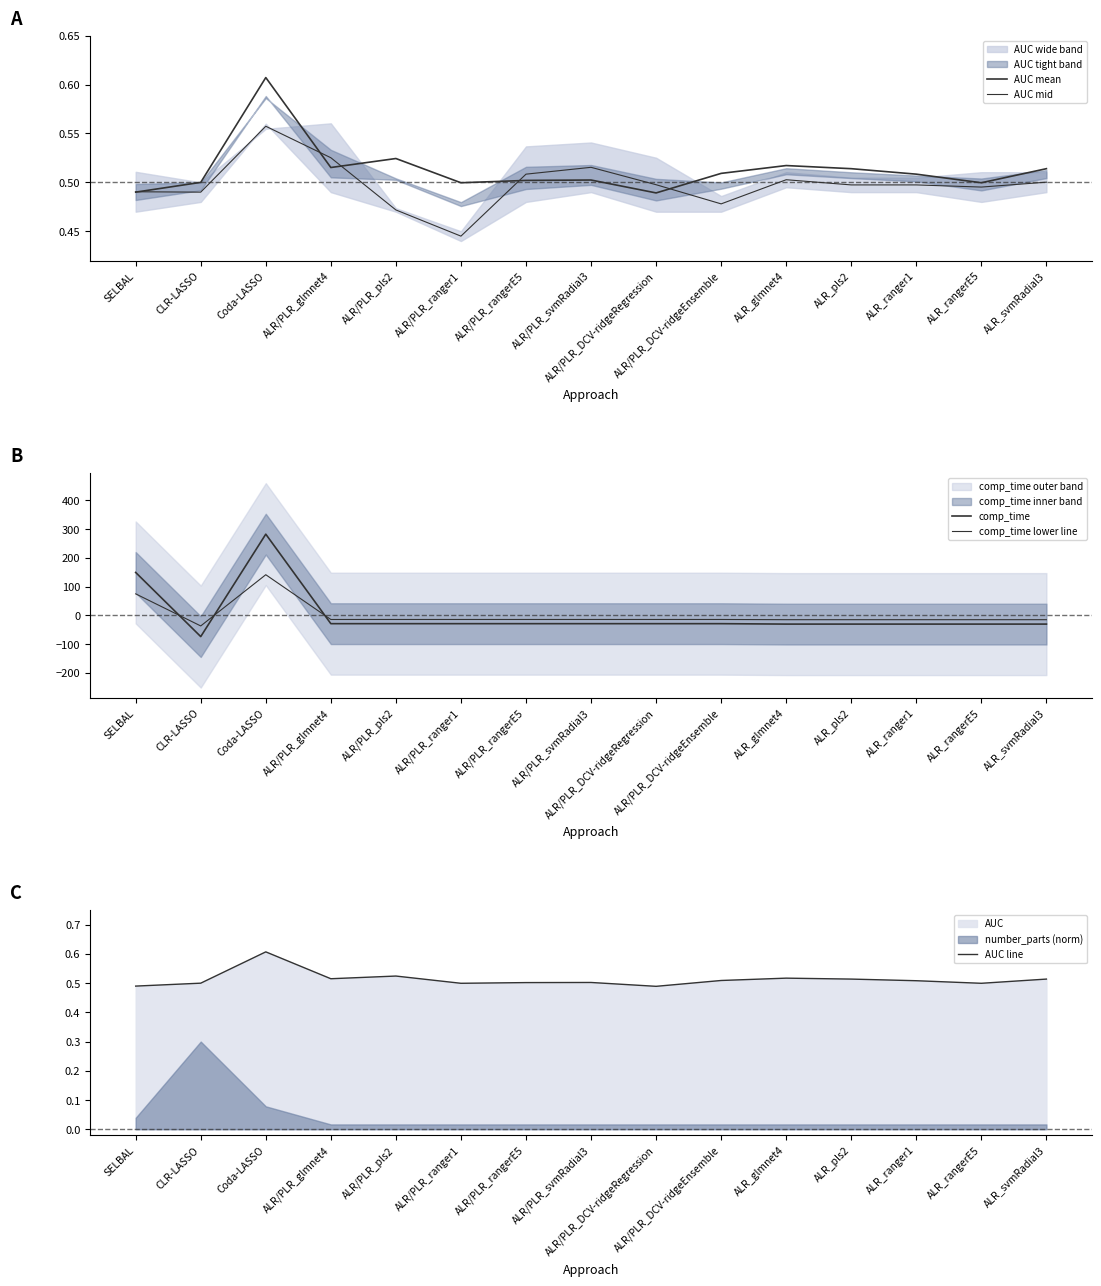

At how many categories does at least one series exceed 247?

1